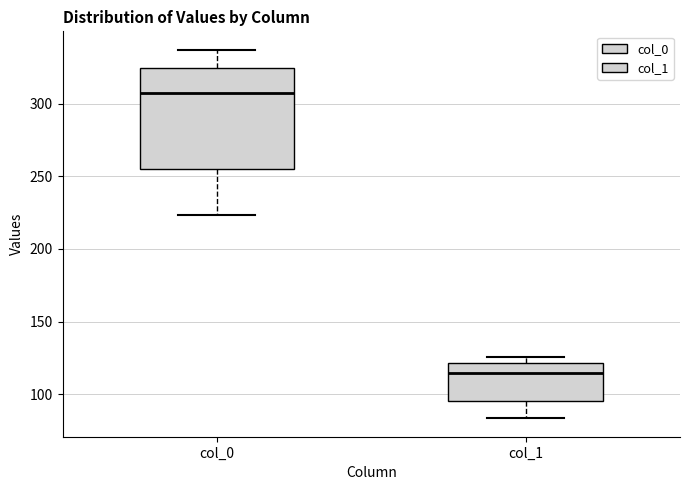

Reading left to right, transcribe this box plot: for each box, give where its median line is, the range the box spans, and where its two whiskers end, as read against the y-axis. The values are not printed on the chart, so give them approximately, as read against the axis.

col_0: median 305, box 255 to 325, whiskers 225 to 335
col_1: median 115, box 95 to 120, whiskers 85 to 125